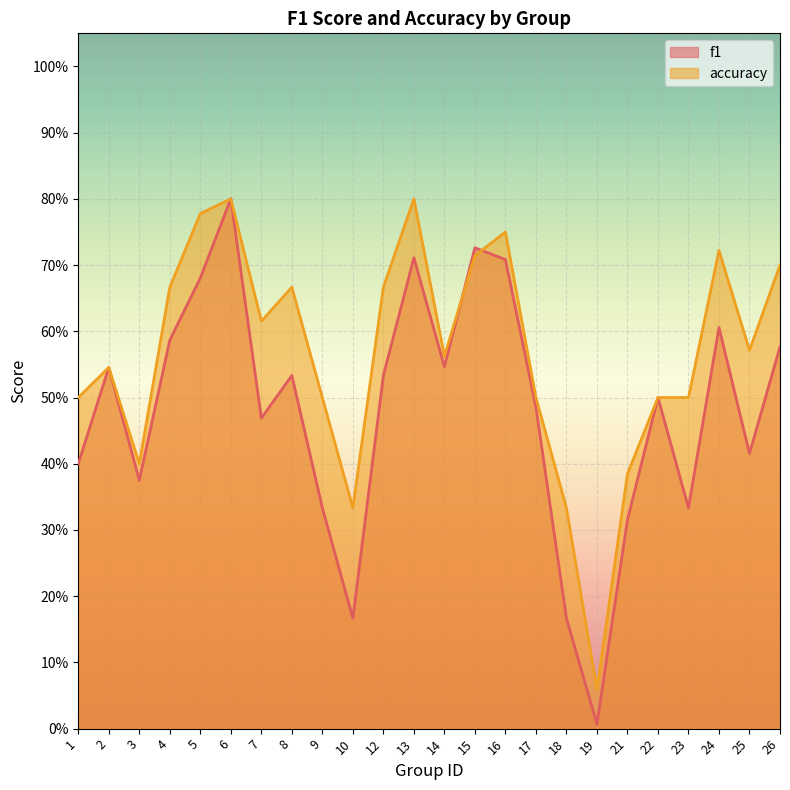

What is the total value across all series at 13?

1.5